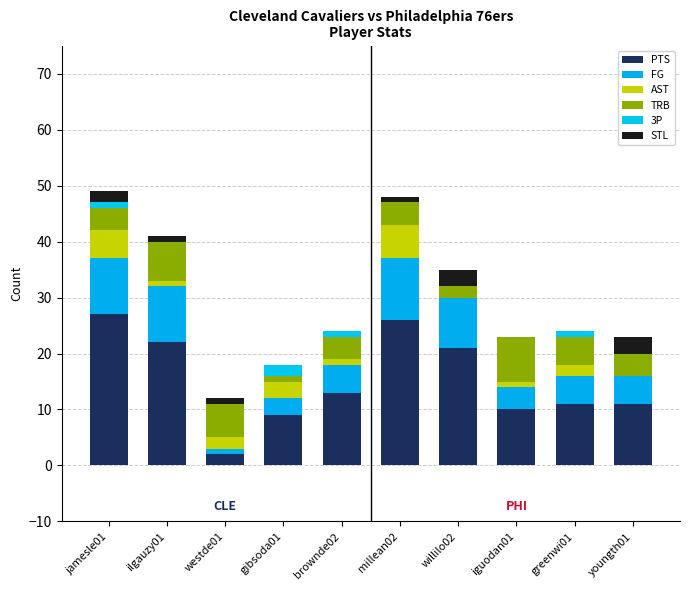

Between jamesle01 and brownde02, which series saw the biggest shift?

PTS